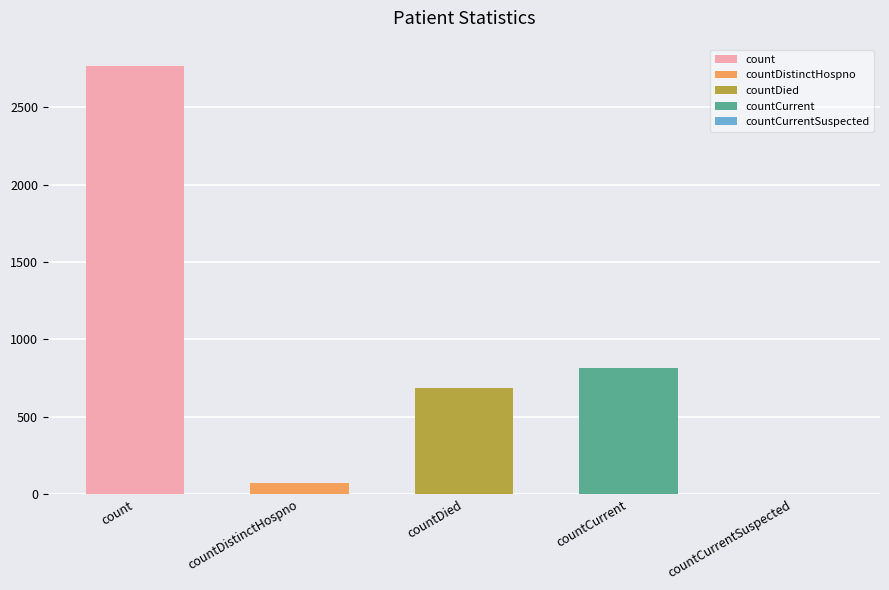

Reading right to left, transcribe all the data shown in this chart.

countCurrentSuspected=0	countCurrent=813	countDied=685	countDistinctHospno=74	count=2764